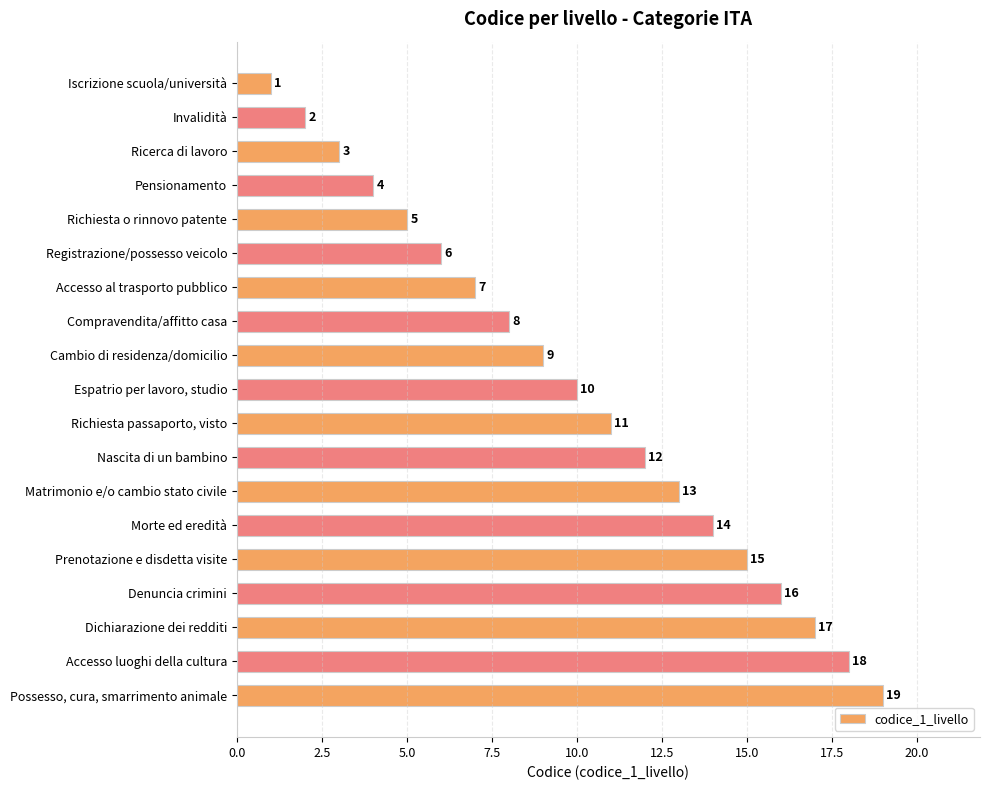

The value at Registrazione/possesso veicolo is 6. True or false?

True